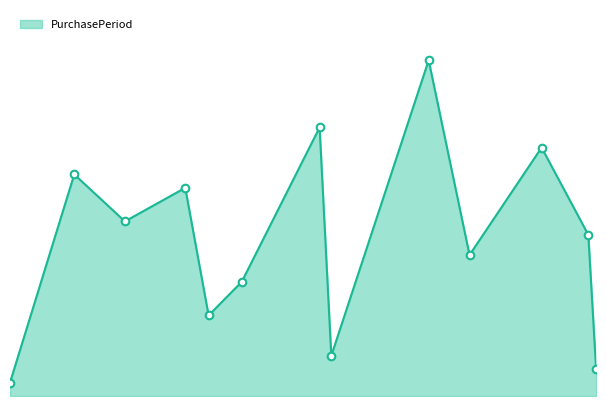

Is this an area chart (filled region under the line)?

Yes